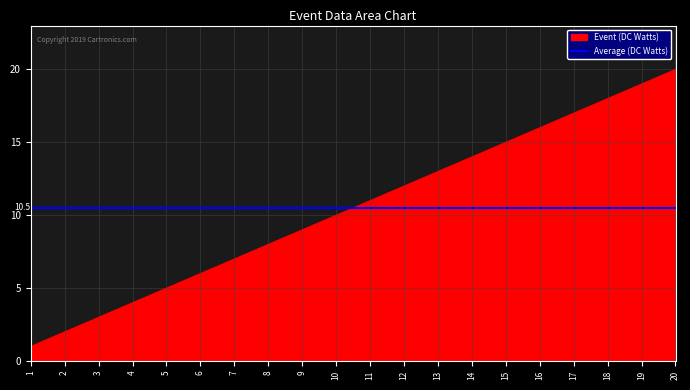

Which has a higher value, 17 or 19?

19